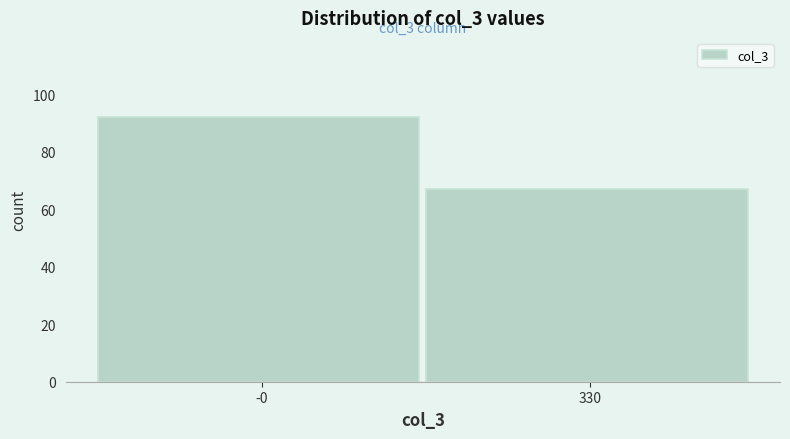

Reading left to right, transcribe all the data shown in this chart.

-0=92	330=67